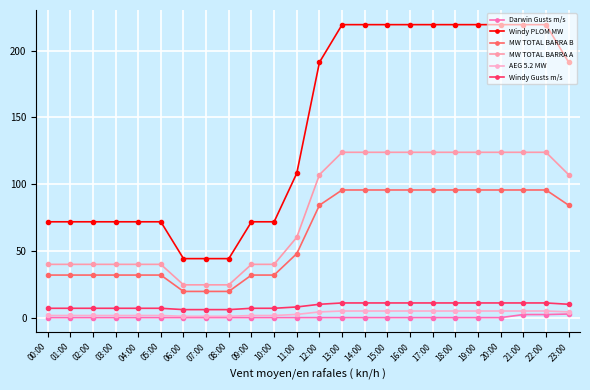

True or false: AEG 5.2 MW has more than 2 points higher than both neighbors.

False